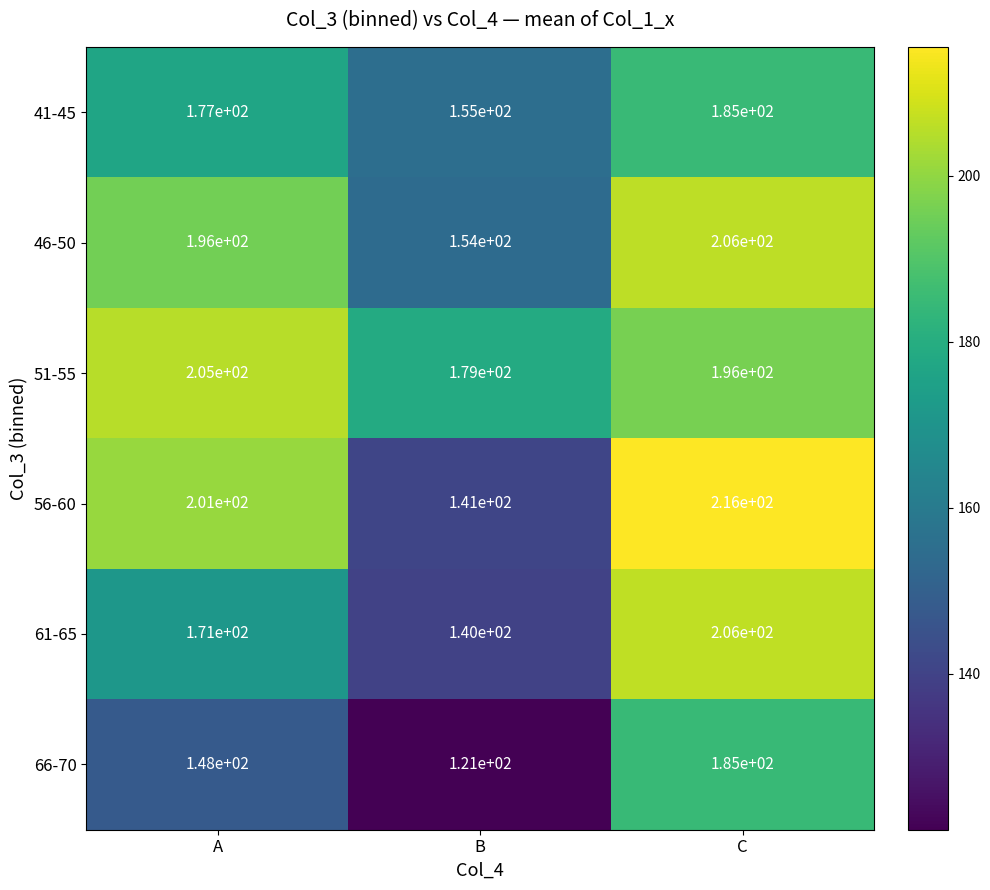

Which series changed the most between B and C?

56-60